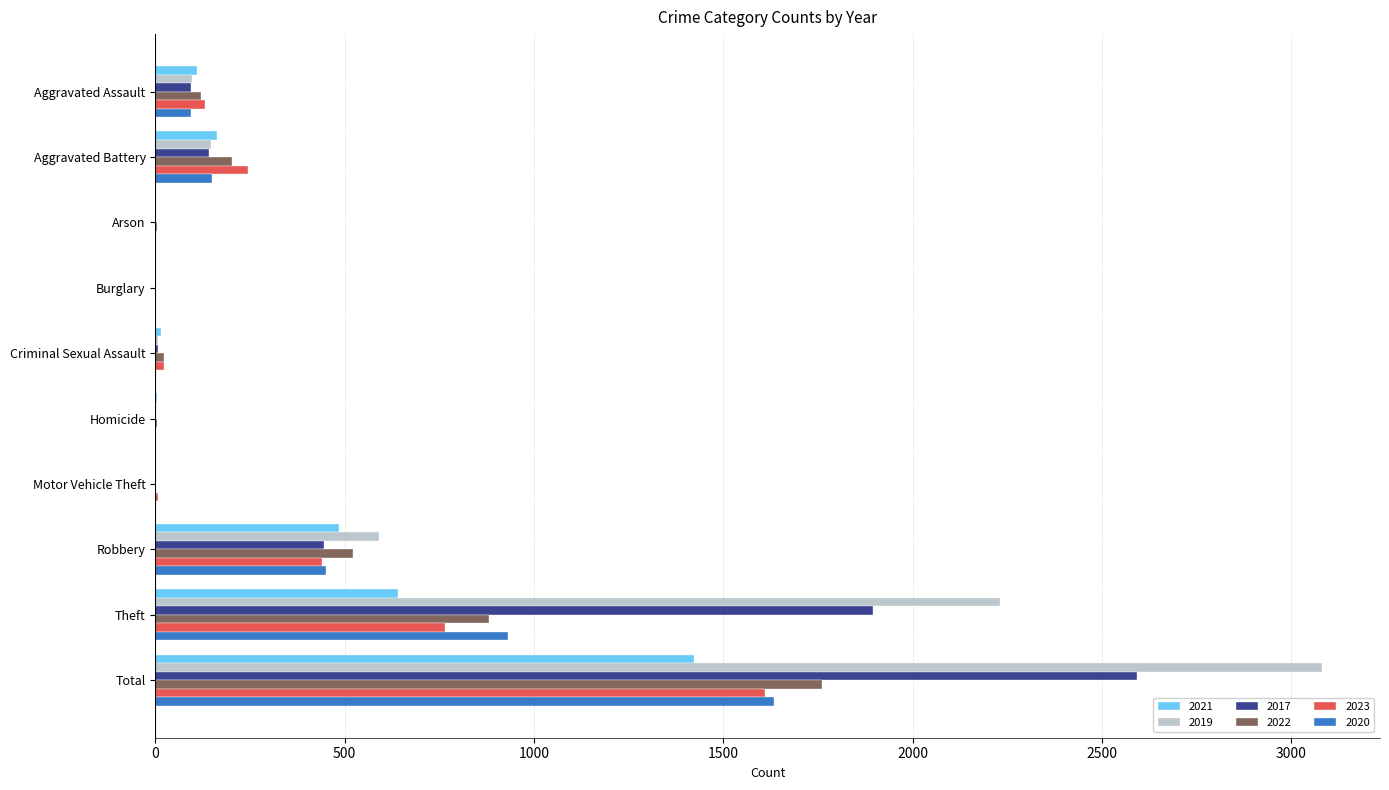

What is the sum of all 2017 values?

5184